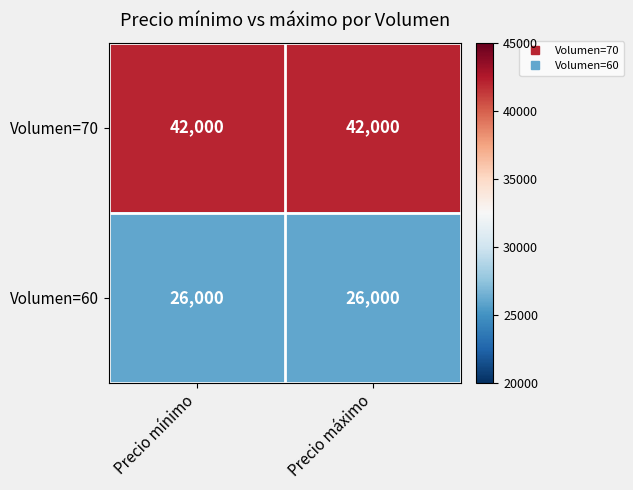

The value of Volumen=60 at Precio máximo is 15273. True or false?

False